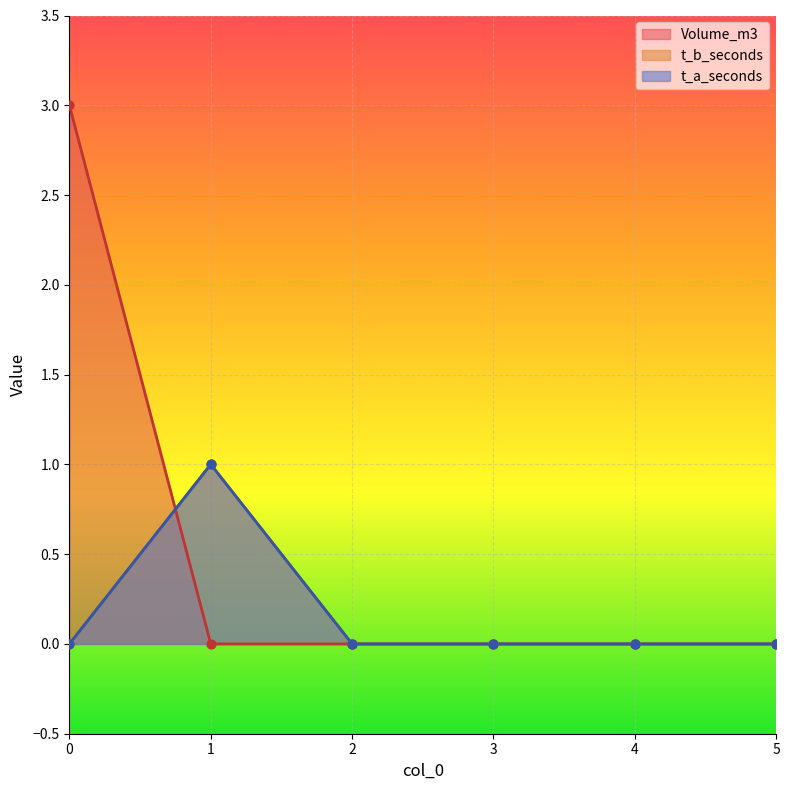

Which series reaches the minimum Y coordinate?

Volume_m3